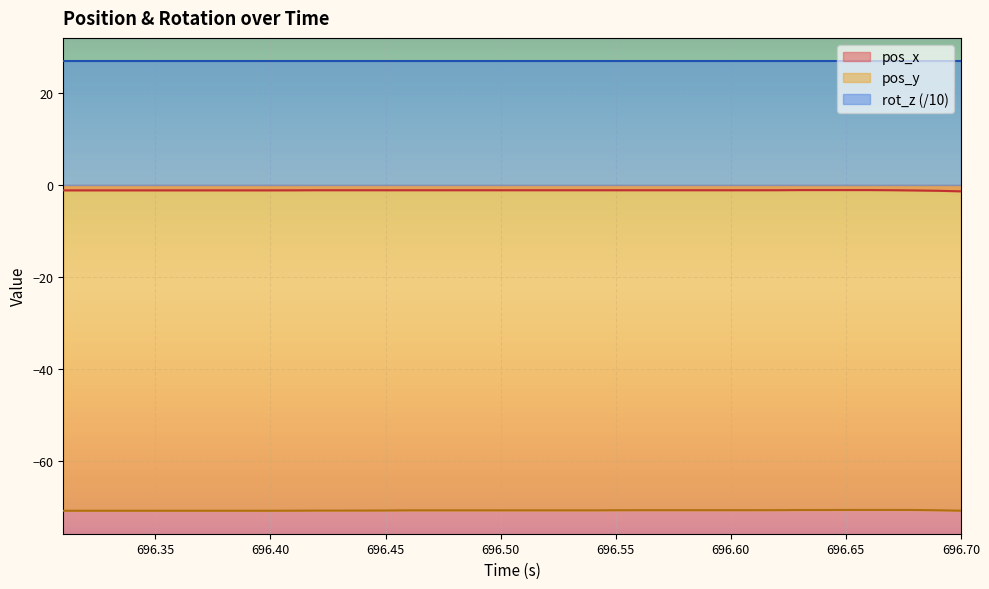

Which series has the largest total across all categories?

rot_z (/10)